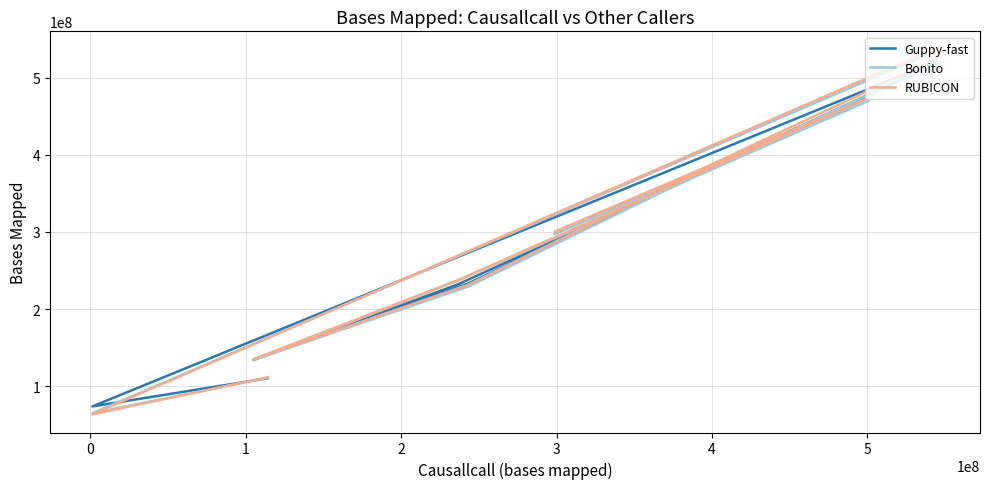

Which series has the largest range (max minus min)?

RUBICON